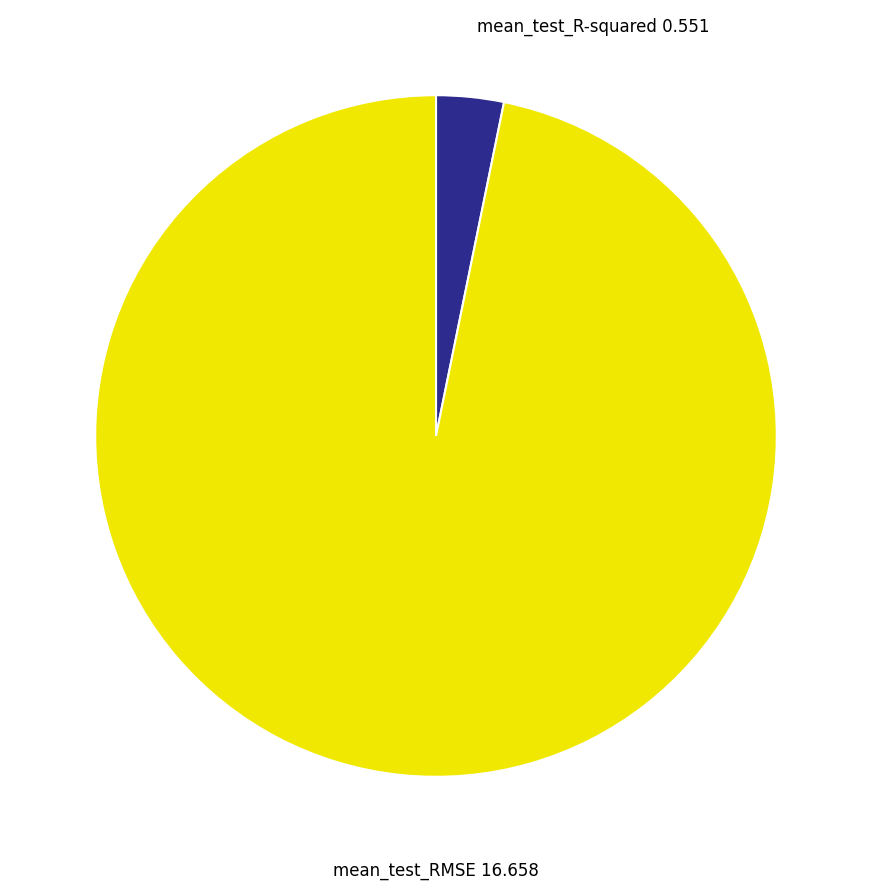

How many segments does this pie chart have?

2